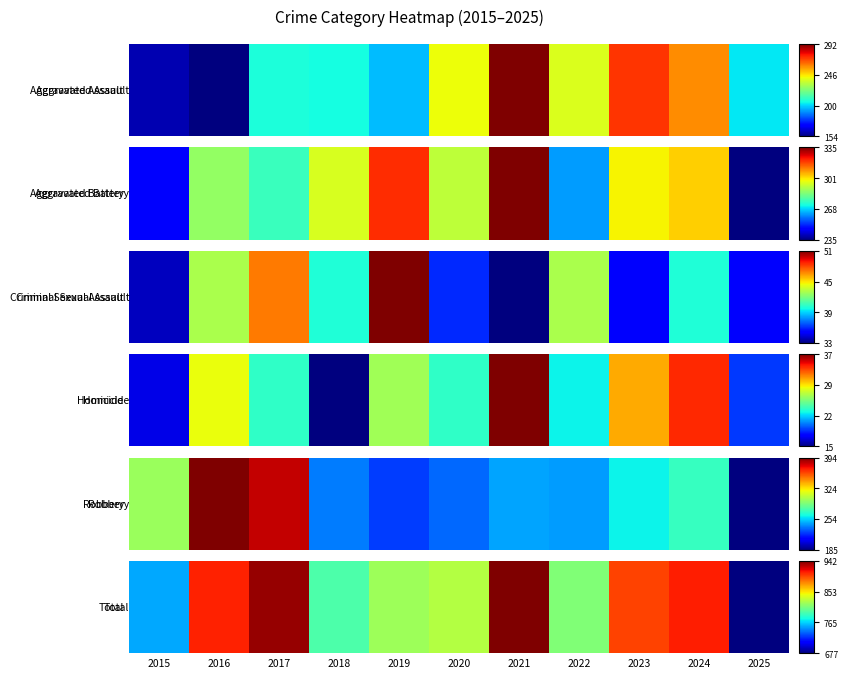

Which category has the lowest value across all series?

2025